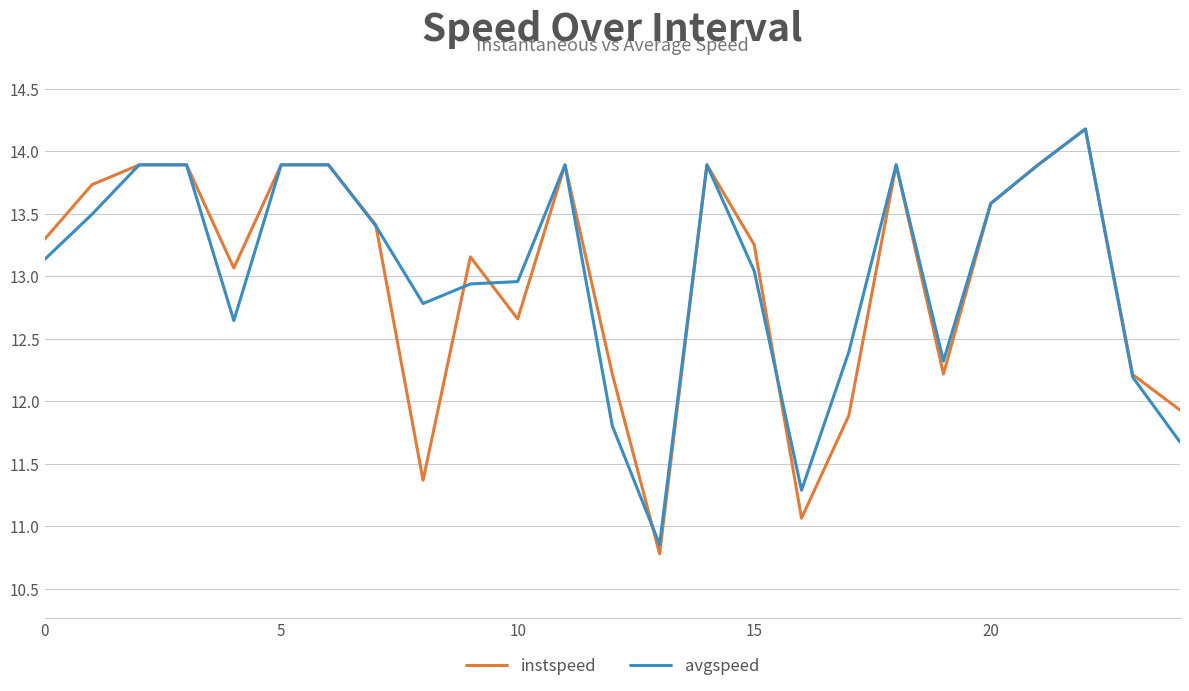

Which series has the widest spread of values?

instspeed